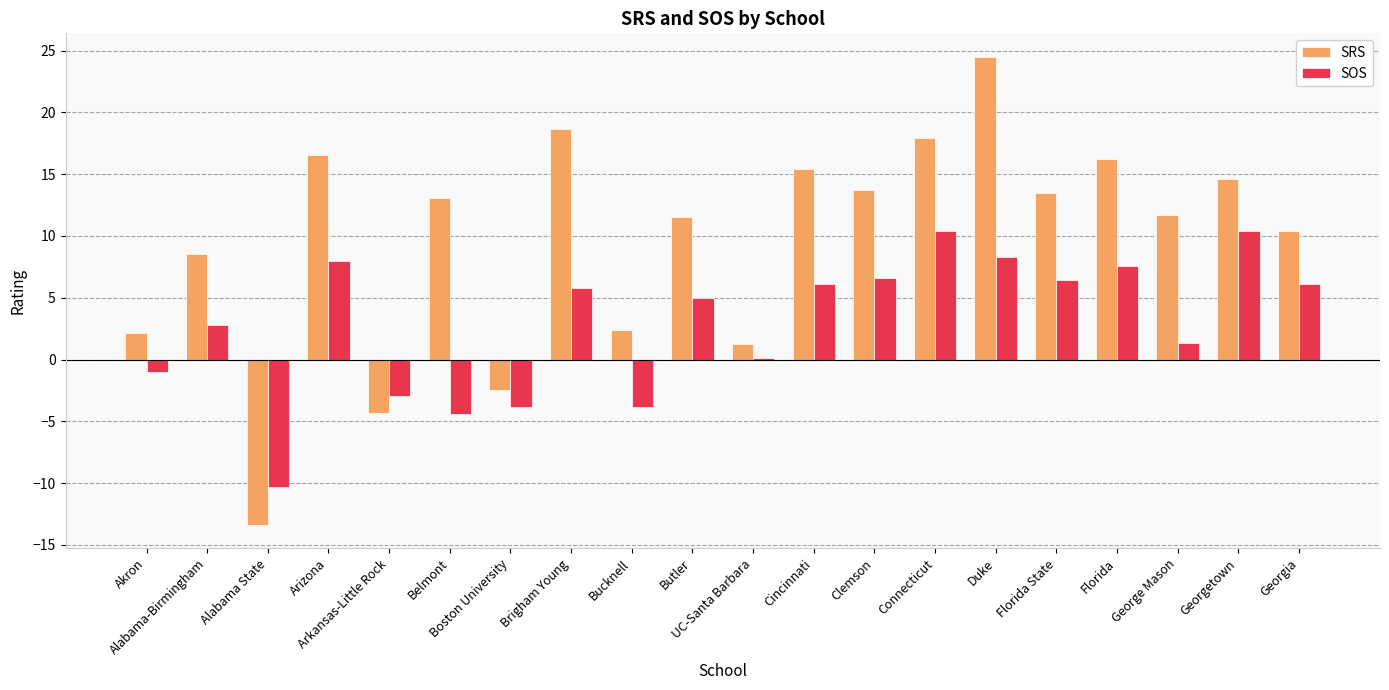

What is the sum of all SRS values?

192.0